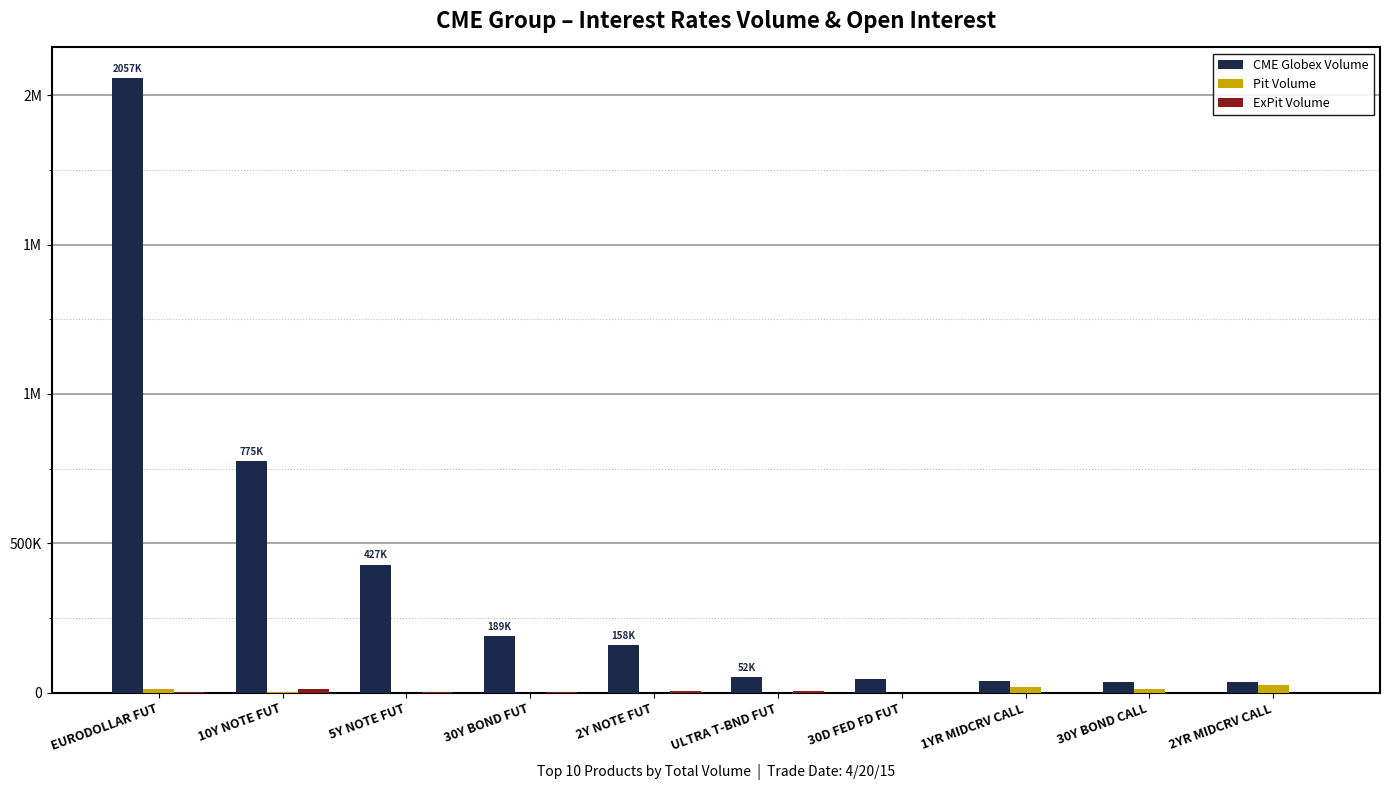

Between 2Y NOTE FUT and 2YR MIDCRV CALL, which series saw the biggest shift?

CME Globex Volume